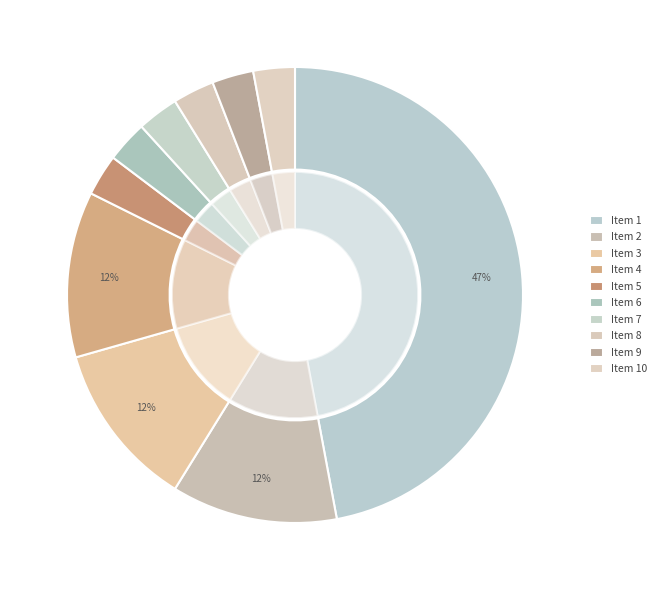

How many segments does this pie chart have?

10